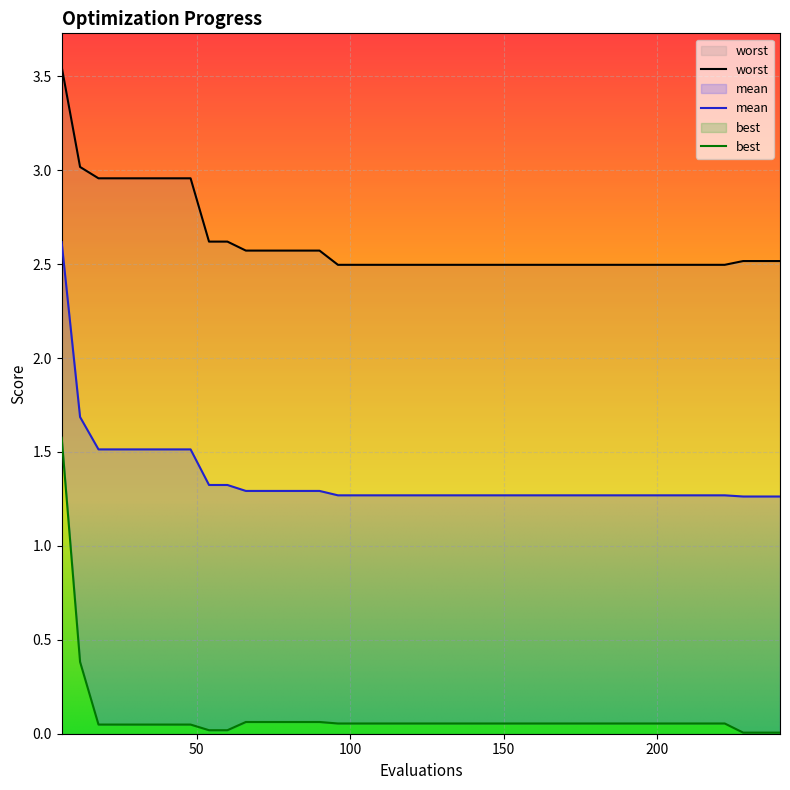

True or false: best and mean intersect in this chart.

False